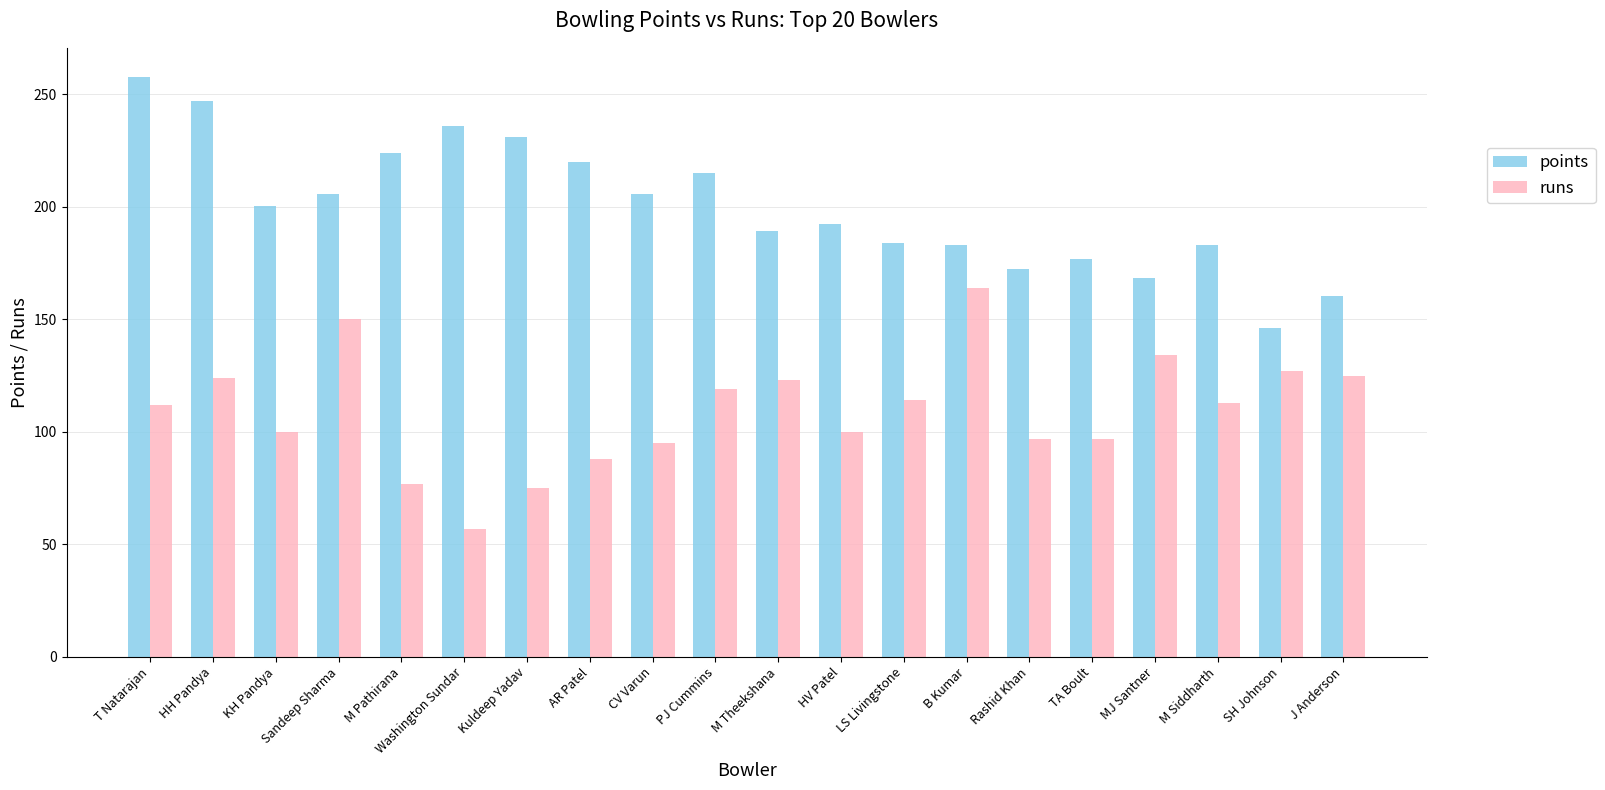

Read the points value at PJ Cummins.

215.0